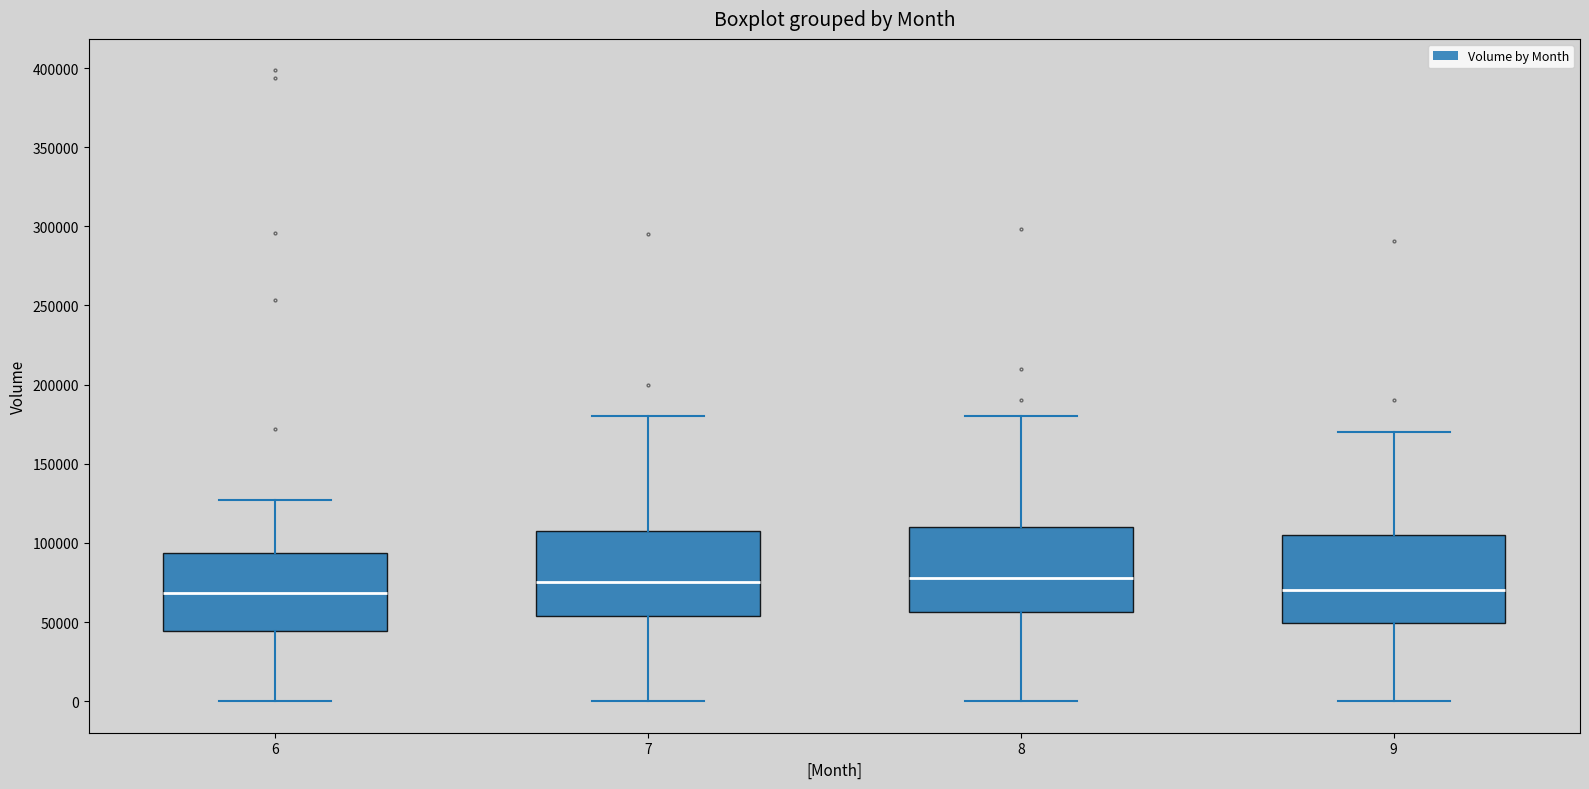

Where is the upper edge of the box at x = 7 on the y-axis? The values are not printed on the chart, so give them approximately, as read against the axis.

110000